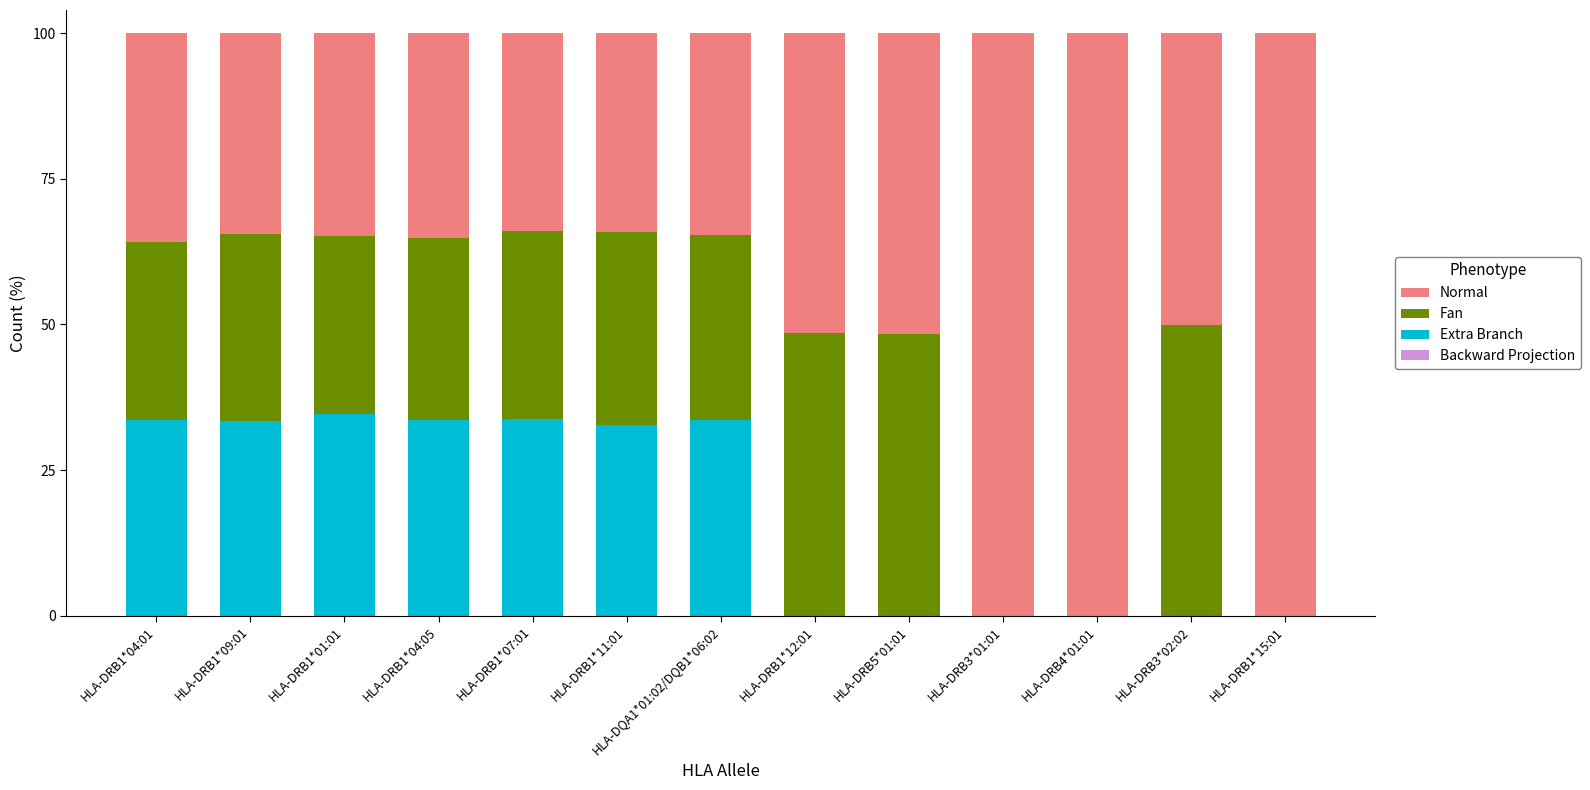

What is the maximum value for Extra Branch?

34.6